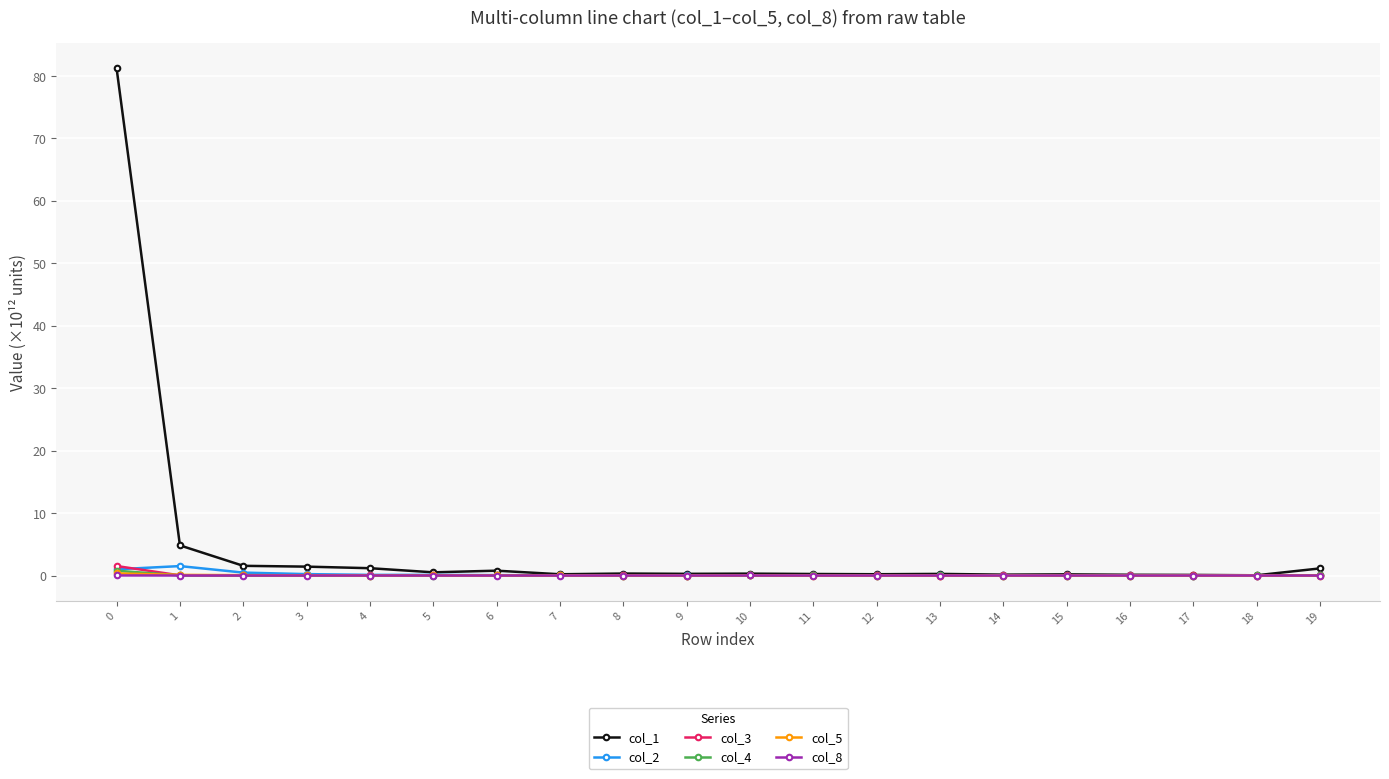

Which series changed the most between 0 and 17?

col_1